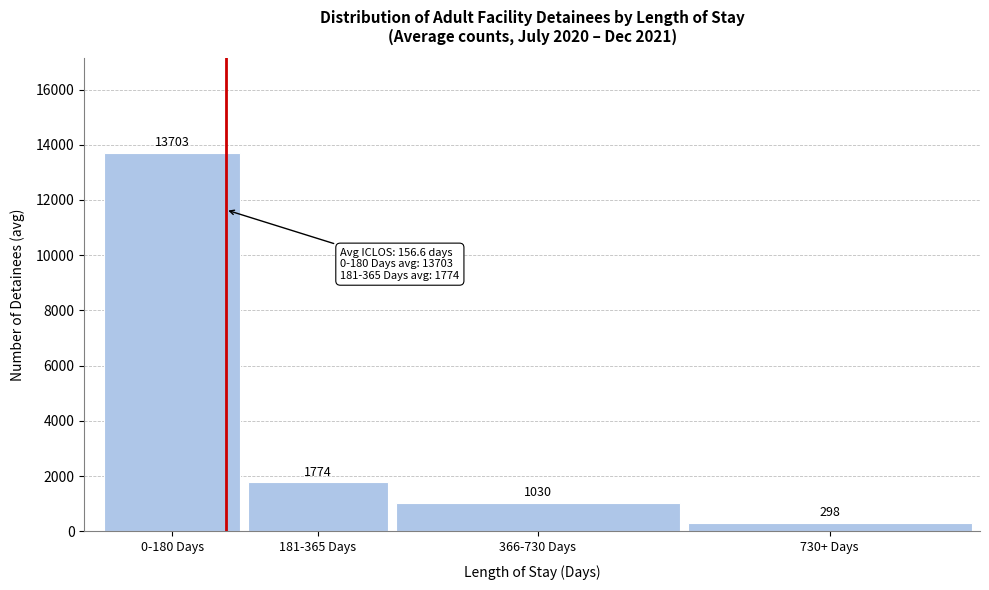

The chart shows a value of 2598.7 at 181-365 Days. True or false?

False